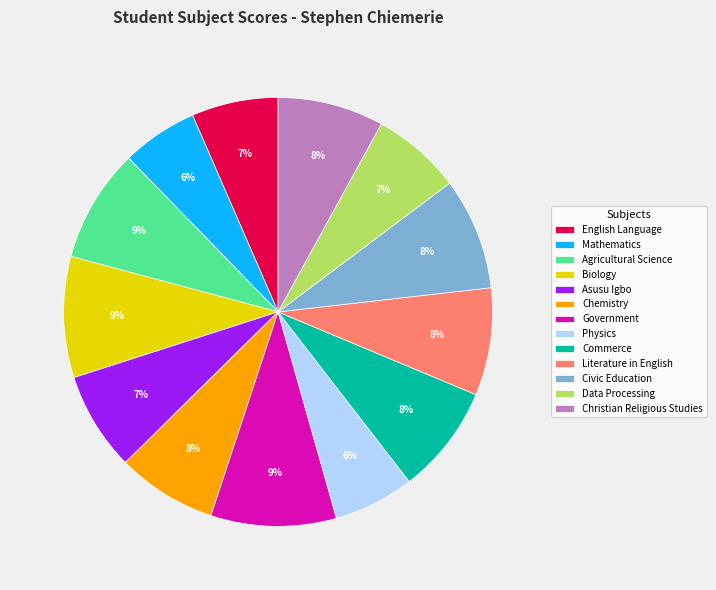

Which has a higher value, Biology or Literature in English?

Biology